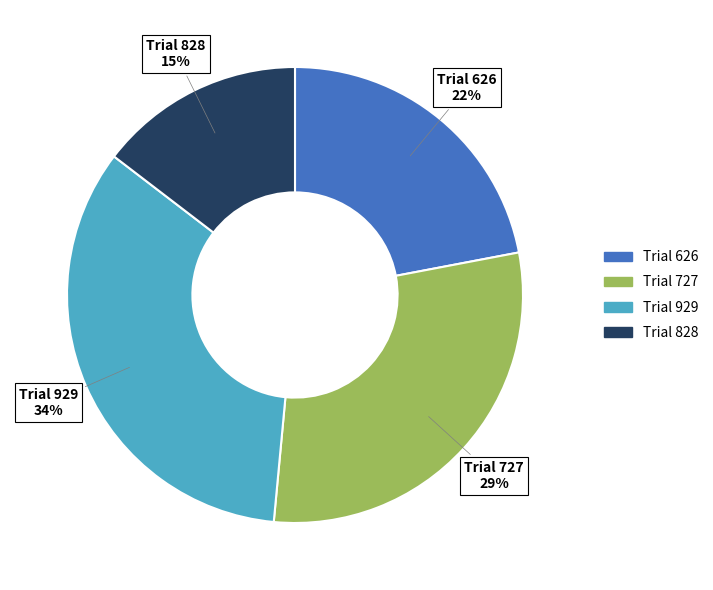

To the nearest percent, what is the difference between the largest and smallest slice percentages?

19%